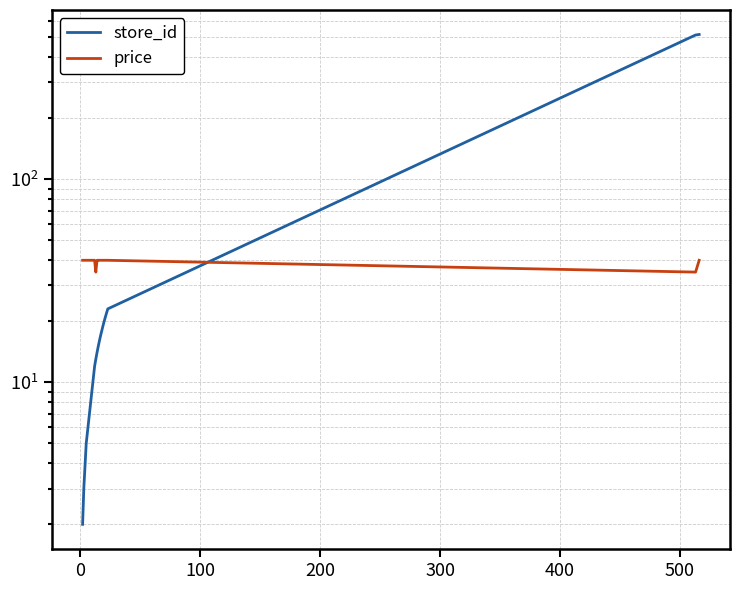

Where is price nearest to the value 37?

300